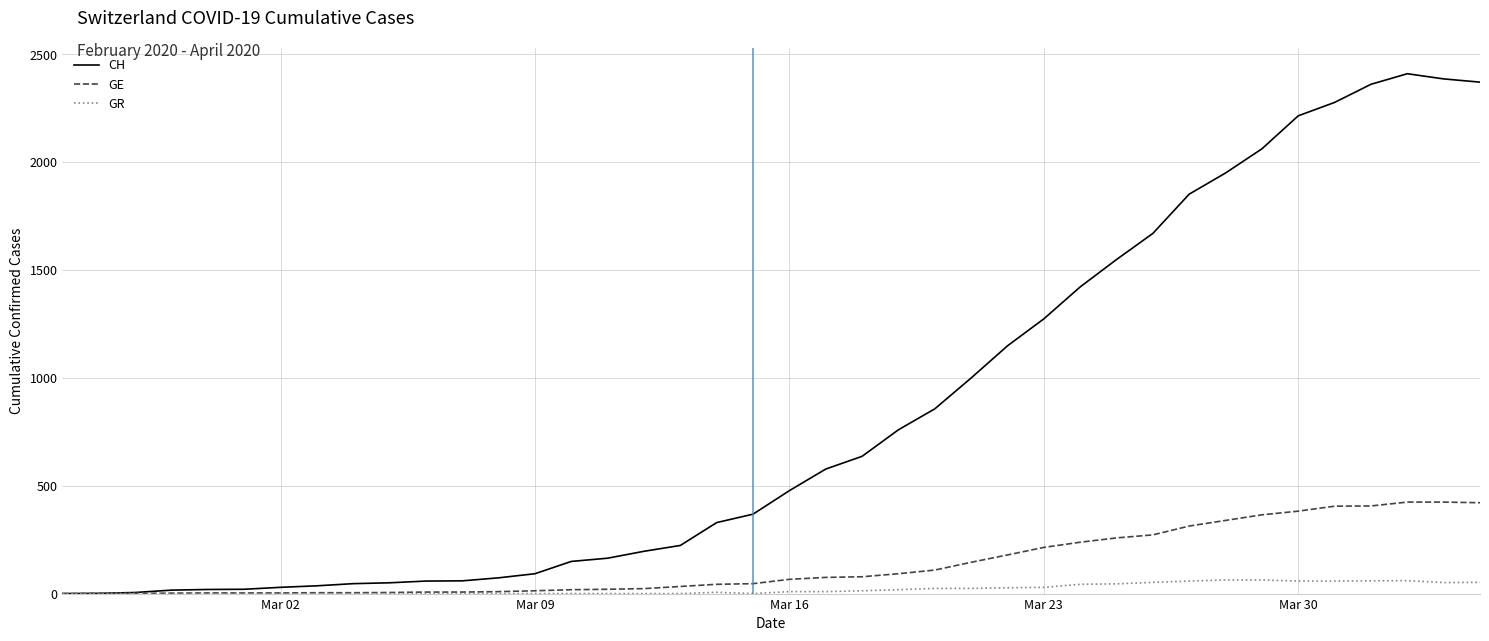

Rank the series by their maximum value, from lowest to highest.

GR, GE, CH